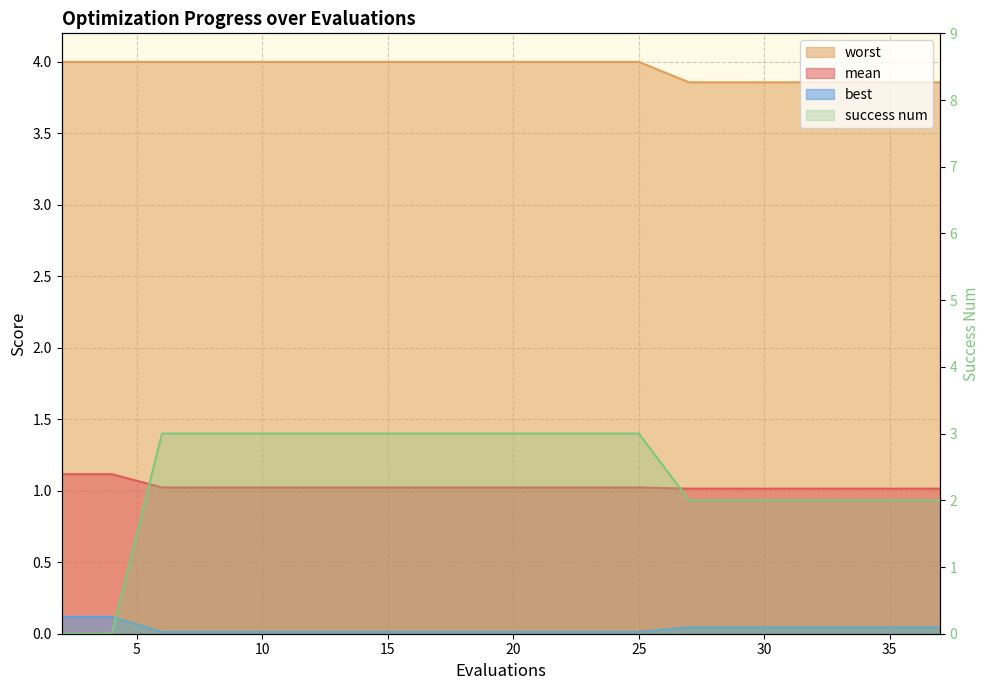

Reading left to right, transcribe all the data shown in this chart.

mean: 2=1.1	4=1.1	6=1.0	8=1.0	10=1.0	12=1.0	14=1.0	16=1.0	18=1.0	19=1.0	21=1.0	23=1.0	25=1.0	27=1.0	29=1.0	30=1.0	32=1.0	33=1.0	35=1.0	37=1.0
best: 2=0.1	4=0.1	6=0.0	8=0.0	10=0.0	12=0.0	14=0.0	16=0.0	18=0.0	19=0.0	21=0.0	23=0.0	25=0.0	27=0.0	29=0.0	30=0.0	32=0.0	33=0.0	35=0.0	37=0.0
worst: 2=4.0	4=4.0	6=4.0	8=4.0	10=4.0	12=4.0	14=4.0	16=4.0	18=4.0	19=4.0	21=4.0	23=4.0	25=4.0	27=3.9	29=3.9	30=3.9	32=3.9	33=3.9	35=3.9	37=3.9
success num: 2=0.0	4=0.0	6=3.0	8=3.0	10=3.0	12=3.0	14=3.0	16=3.0	18=3.0	19=3.0	21=3.0	23=3.0	25=3.0	27=2.0	29=2.0	30=2.0	32=2.0	33=2.0	35=2.0	37=2.0